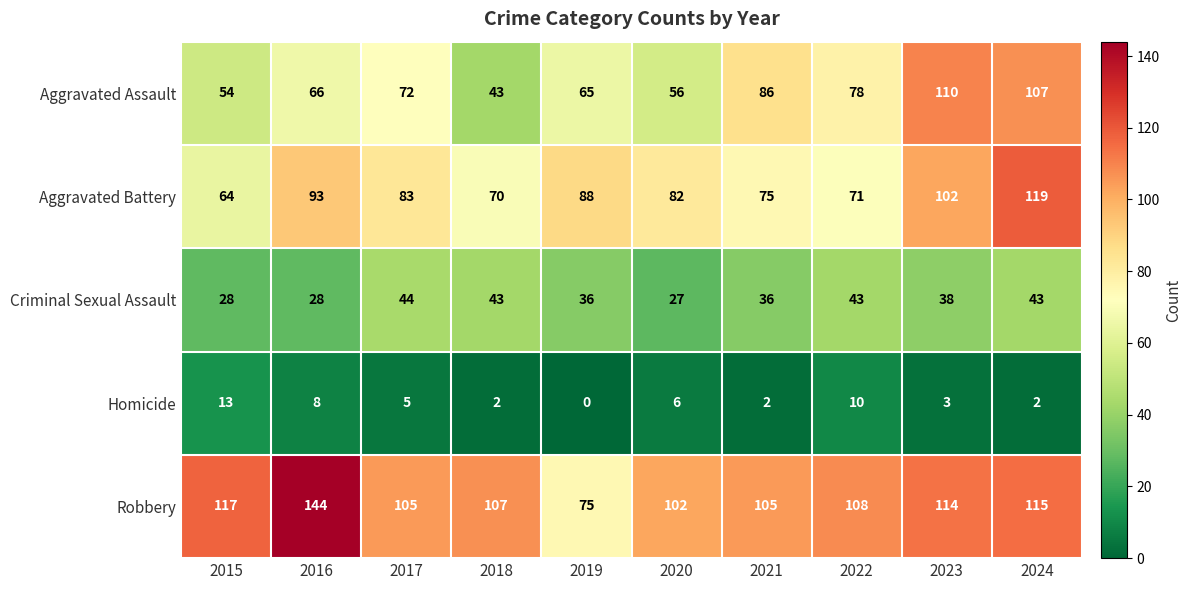

At which category does the chart reach its minimum across all series?

2019